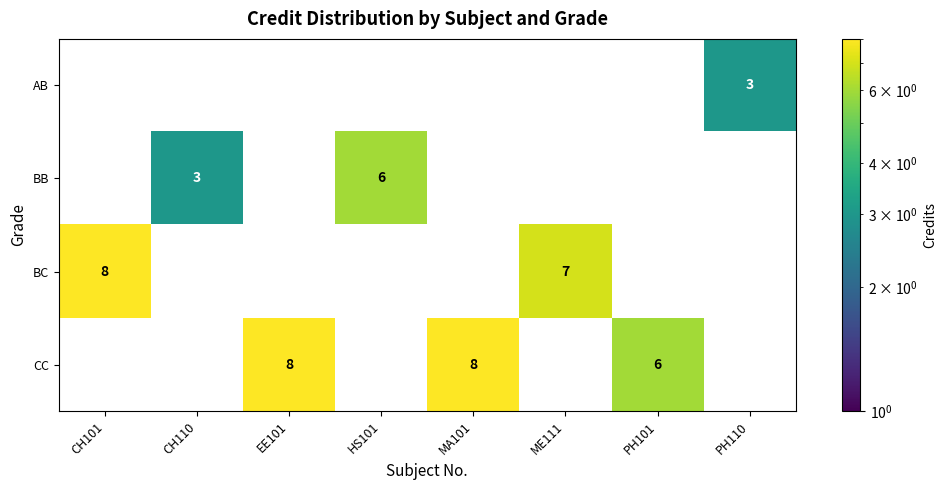

What is the spread (max minus min) of values at PH101?

6